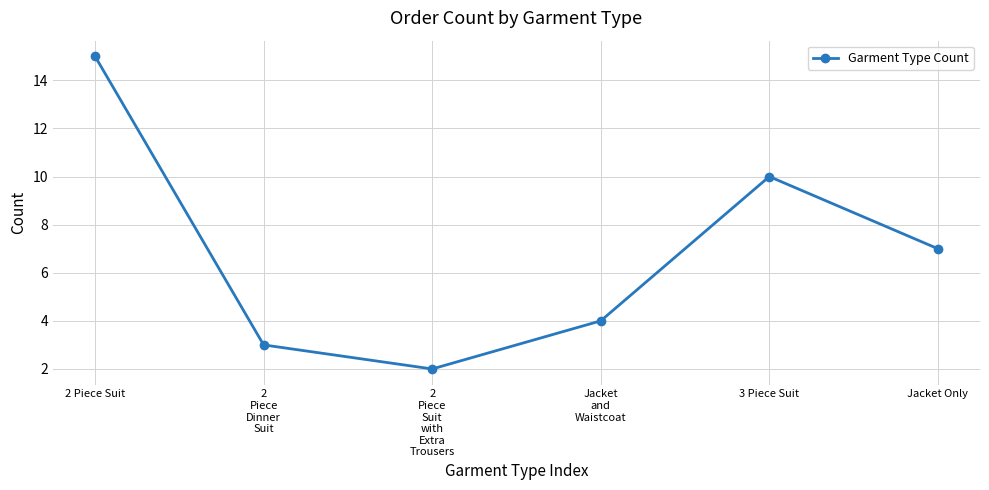

How many lines are shown in the chart?

1